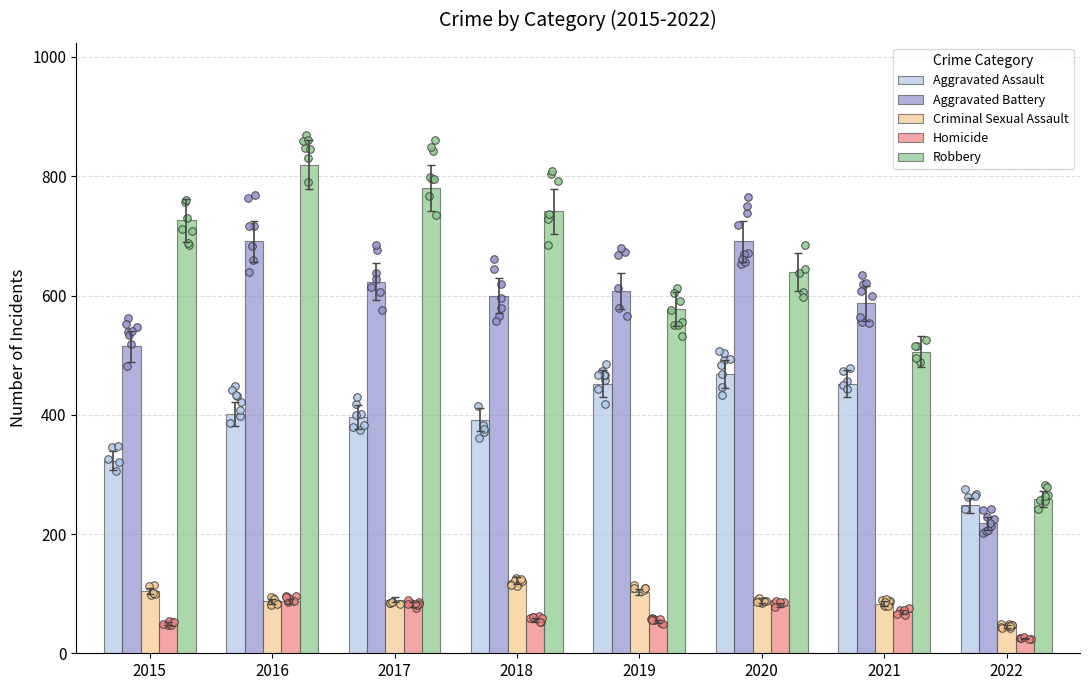

Which series contains the highest Y value?

Robbery